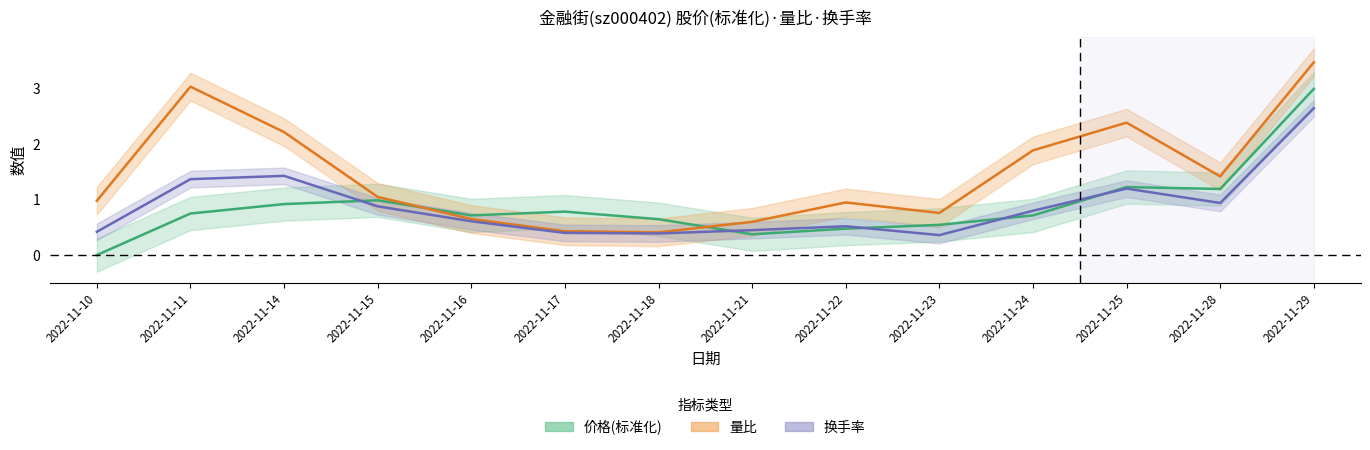

Reading left to right, what are all the values shown in this chart?

价格: 2022-11-10=0.0	2022-11-11=0.8	2022-11-14=0.9	2022-11-15=1.0	2022-11-16=0.7	2022-11-17=0.8	2022-11-18=0.6	2022-11-21=0.4	2022-11-22=0.5	2022-11-23=0.5	2022-11-24=0.7	2022-11-25=1.2	2022-11-28=1.2	2022-11-29=3.0
量比: 2022-11-10=1.0	2022-11-11=3.0	2022-11-14=2.2	2022-11-15=1.1	2022-11-16=0.7	2022-11-17=0.4	2022-11-18=0.4	2022-11-21=0.6	2022-11-22=0.9	2022-11-23=0.8	2022-11-24=1.9	2022-11-25=2.4	2022-11-28=1.4	2022-11-29=3.5
换手率: 2022-11-10=0.4	2022-11-11=1.4	2022-11-14=1.4	2022-11-15=0.9	2022-11-16=0.6	2022-11-17=0.4	2022-11-18=0.4	2022-11-21=0.5	2022-11-22=0.5	2022-11-23=0.4	2022-11-24=0.8	2022-11-25=1.2	2022-11-28=0.9	2022-11-29=2.6